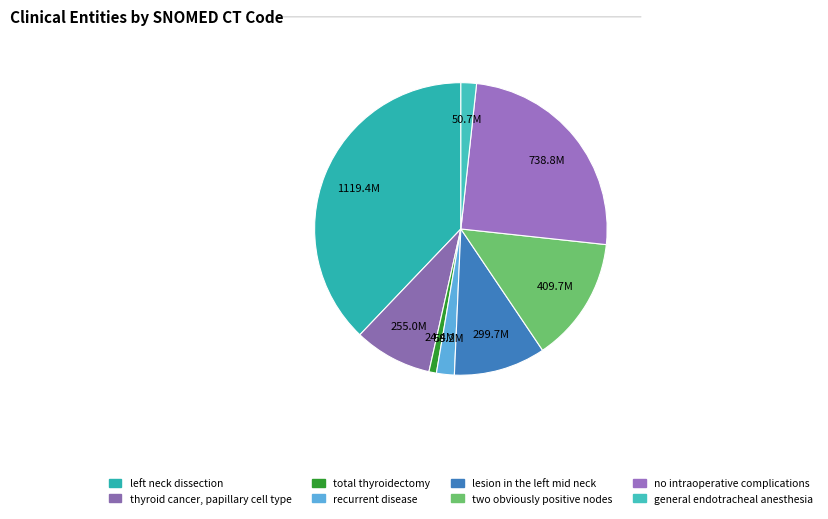

How many slices are in this pie chart?

8